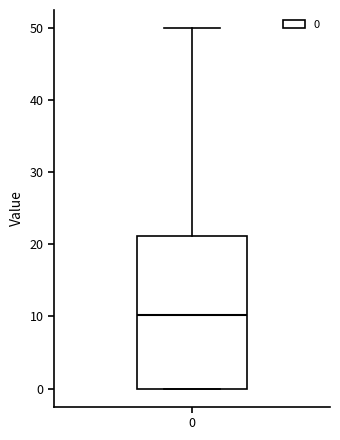

Transcribe this box plot: give where the median line is, the range the box spans, and where the two whiskers end, as read against the y-axis. The values are not printed on the chart, so give them approximately, as read against the axis.

median 10, box 0 to 21, whiskers 0 to 50